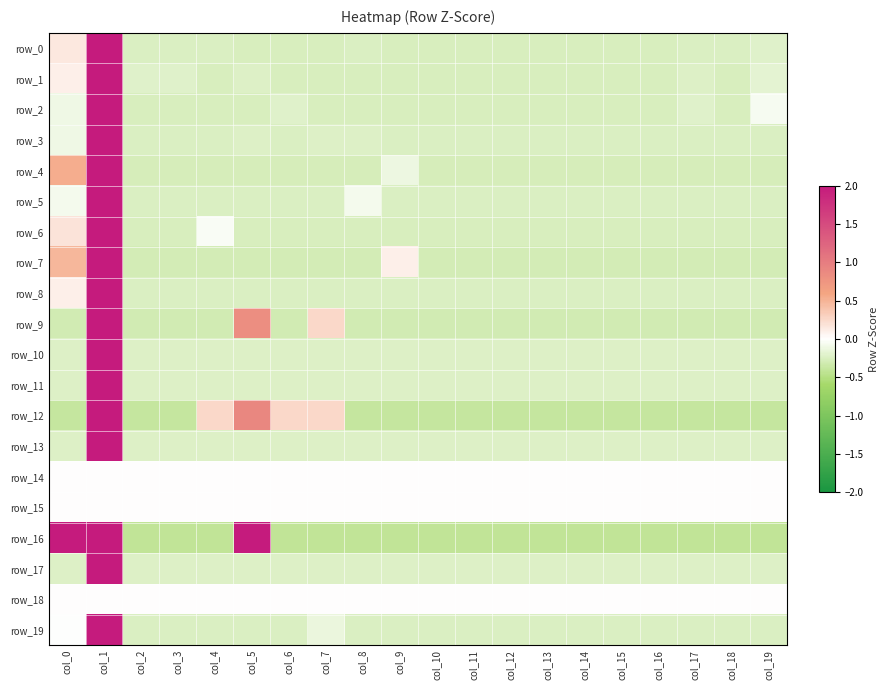

How many data points does each series have?

20